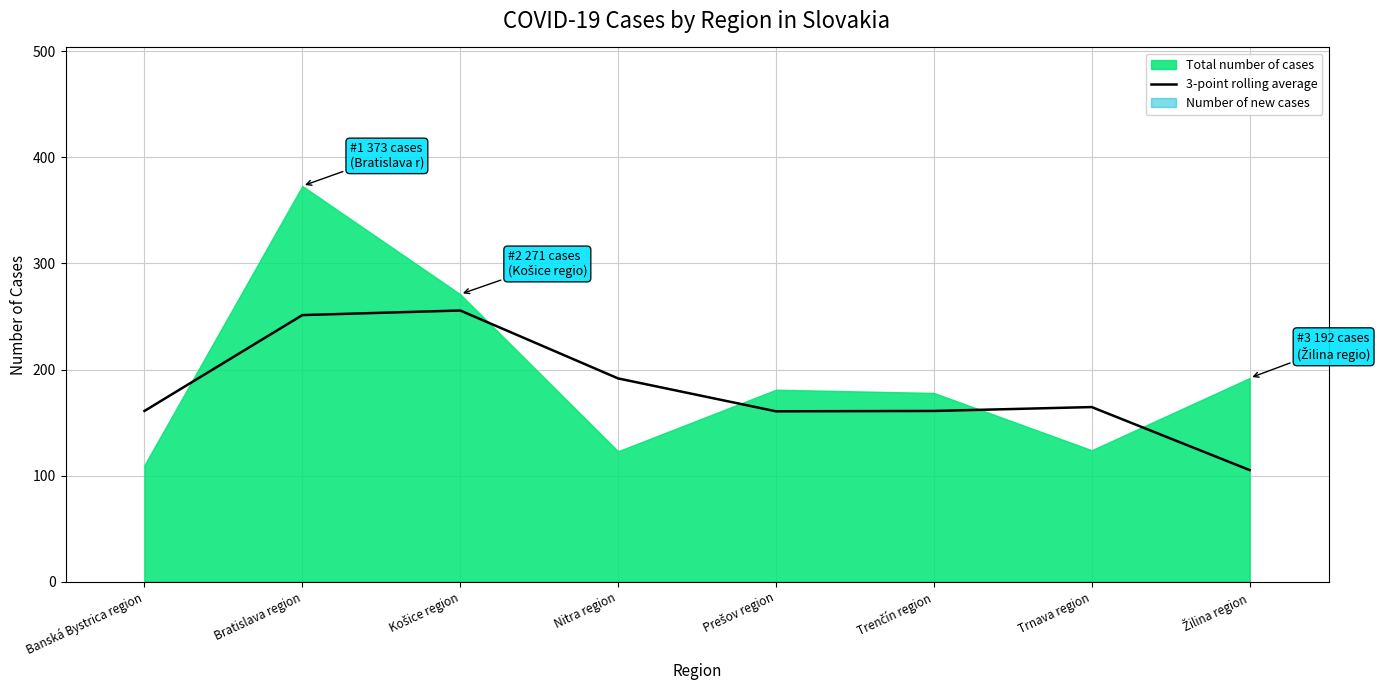

What position from the right is Trenčín region?

3